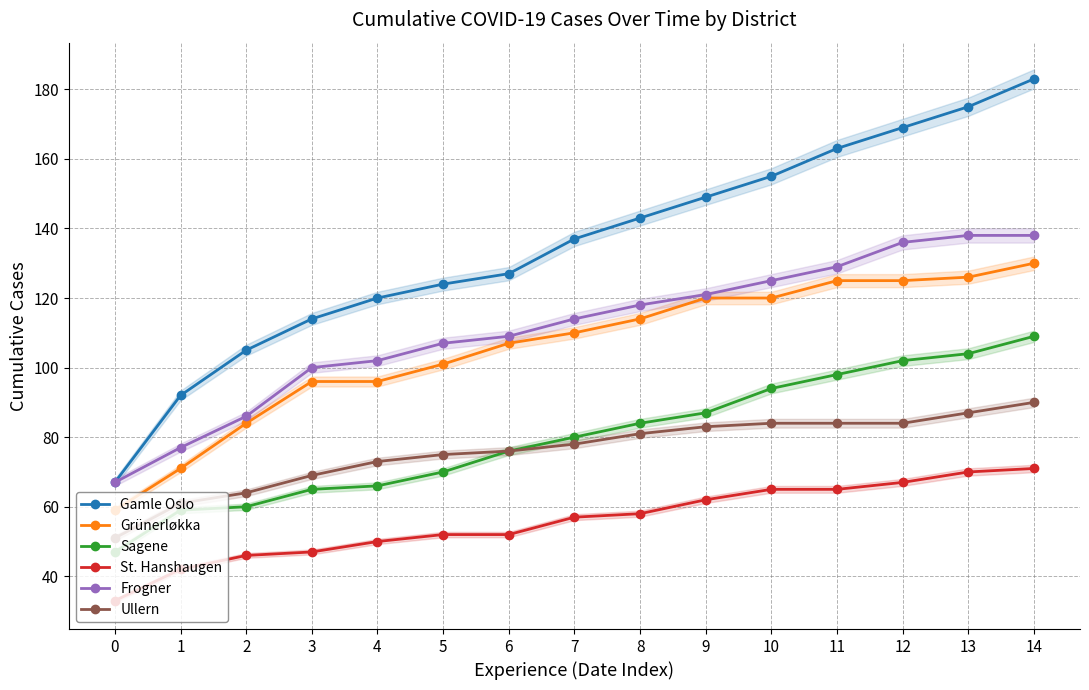

True or false: Grünerløkka and Frogner cross at least once.

False